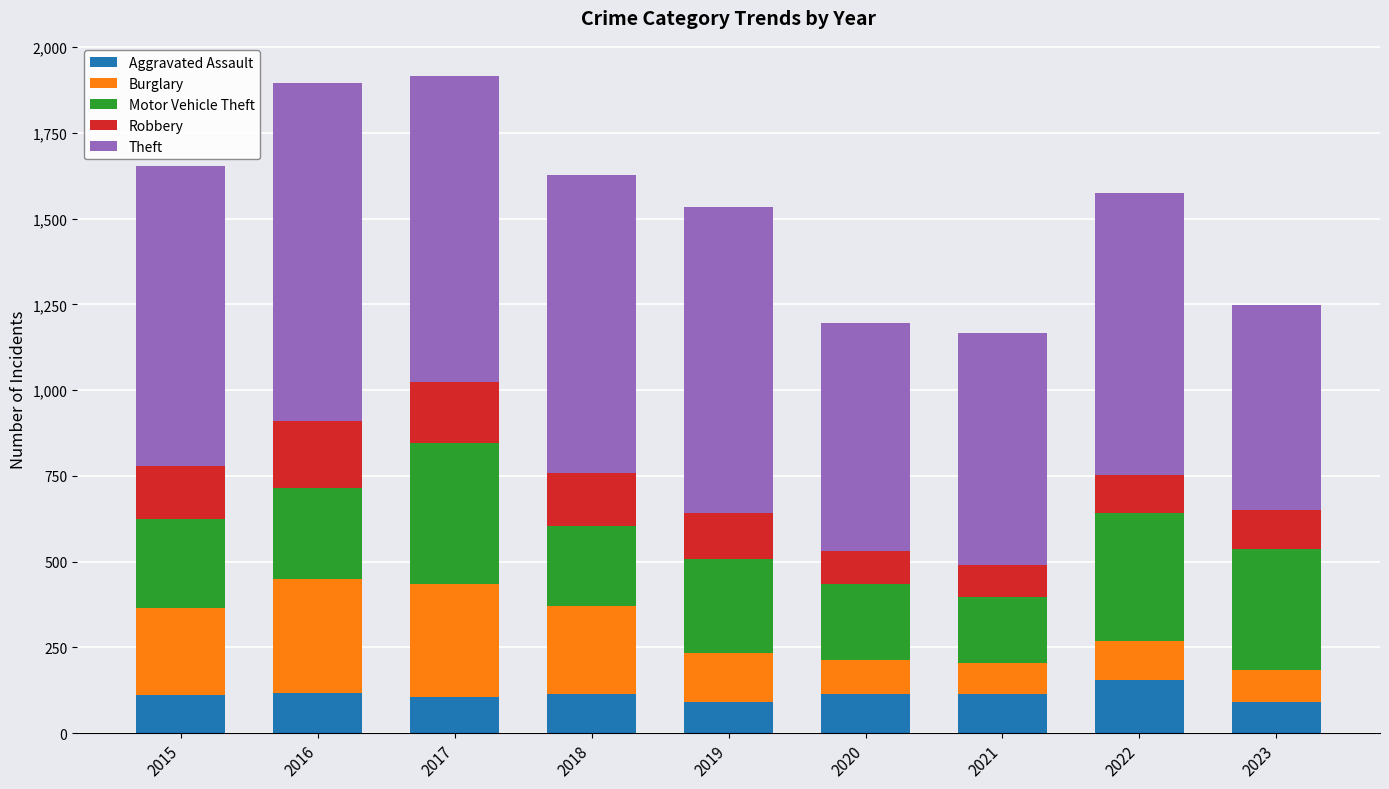

What is the minimum value for Aggravated Assault?

92